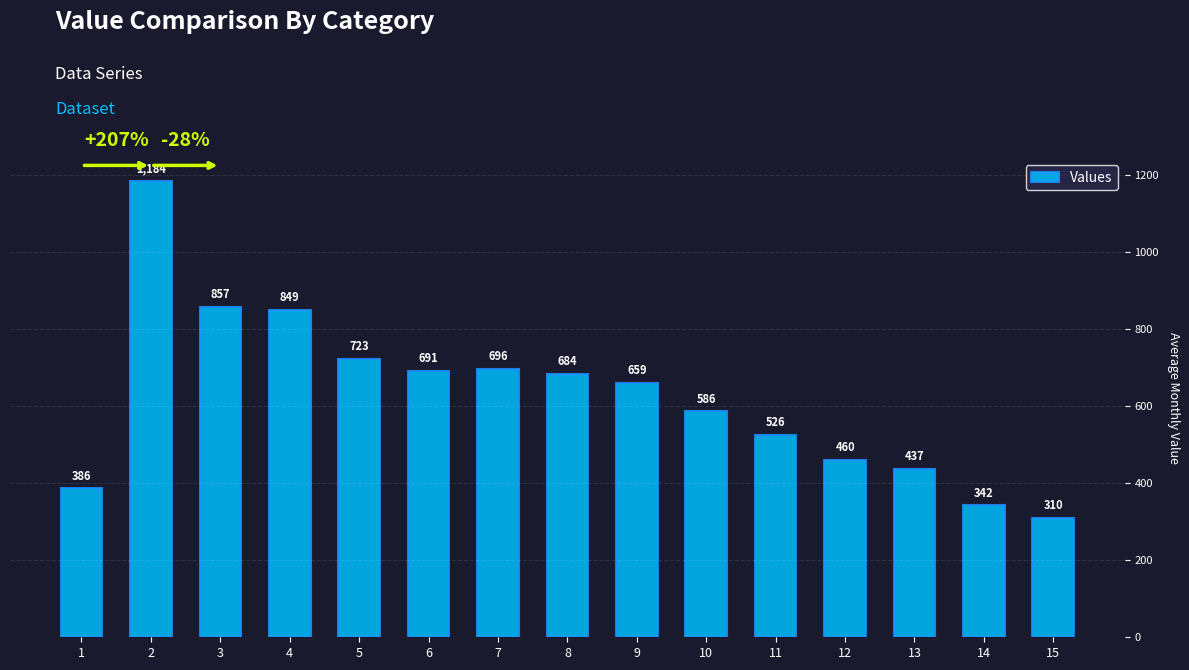

Count the number of data series in this chart.

1